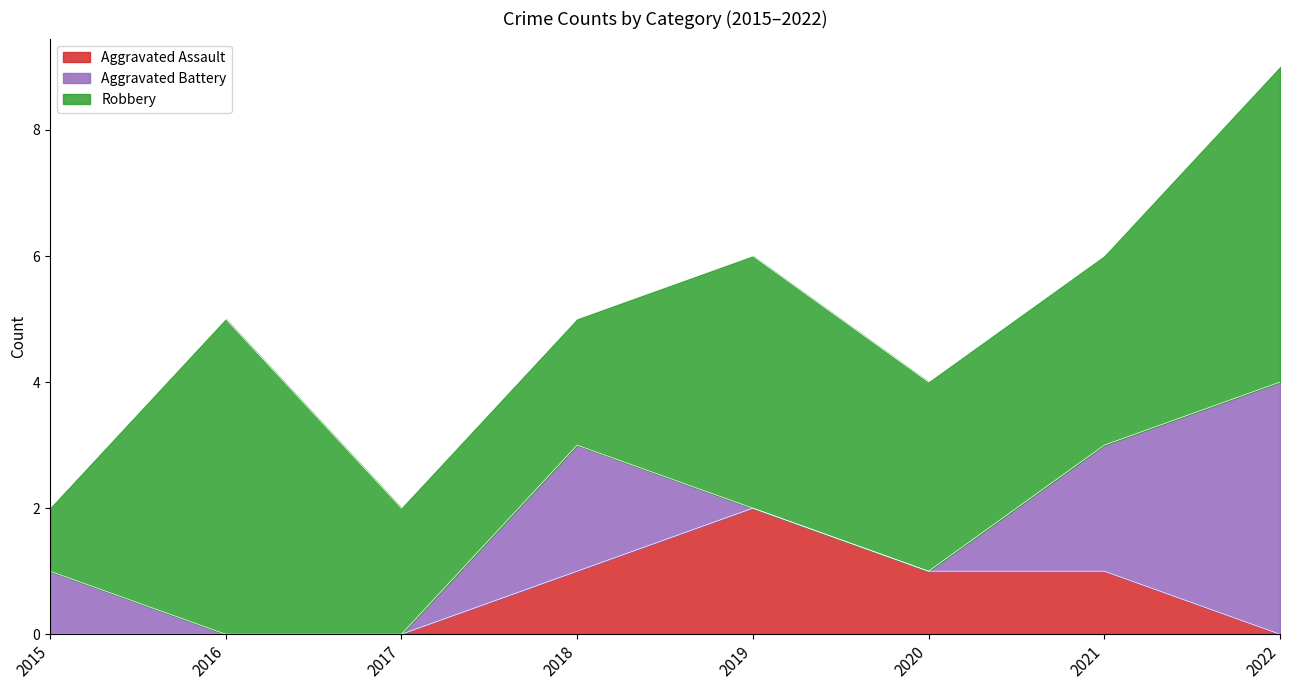

True or false: Aggravated Battery and Robbery intersect in this chart.

False